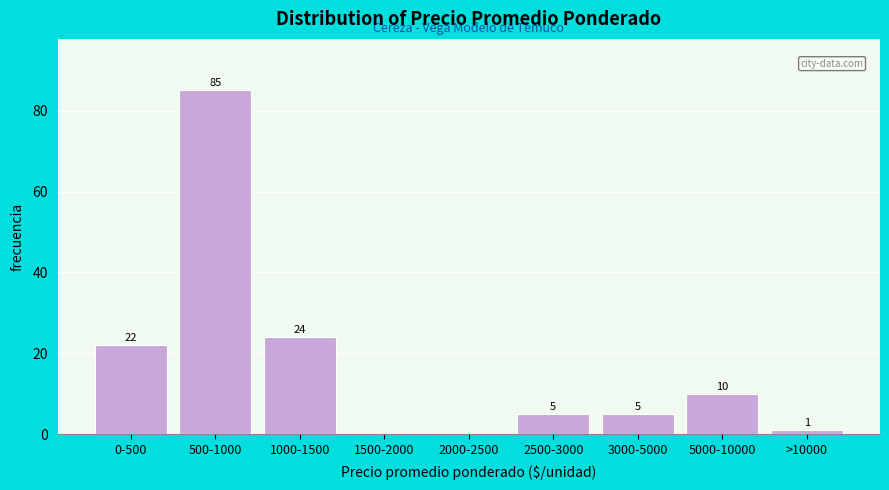

Reading left to right, transcribe all the data shown in this chart.

0-500=22	500-1000=85	1000-1500=24	1500-2000=0	2000-2500=0	2500-3000=5	3000-5000=5	5000-10000=10	>10000=1